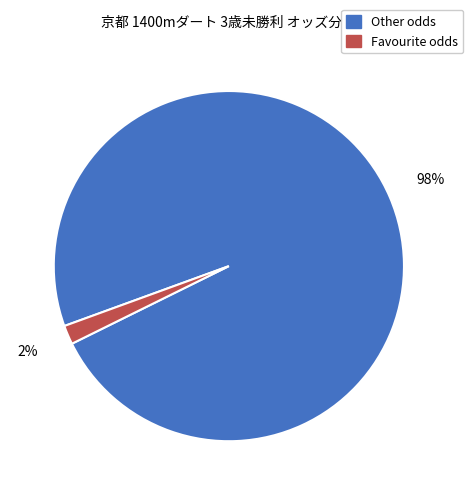

Is there any slice that represents more than half of the pie?

Yes